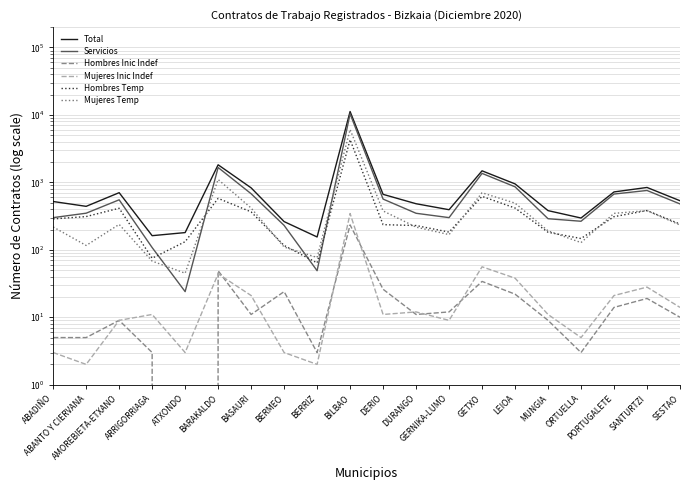

True or false: Servicios and Hombres Inic Indef cross at least once.

False